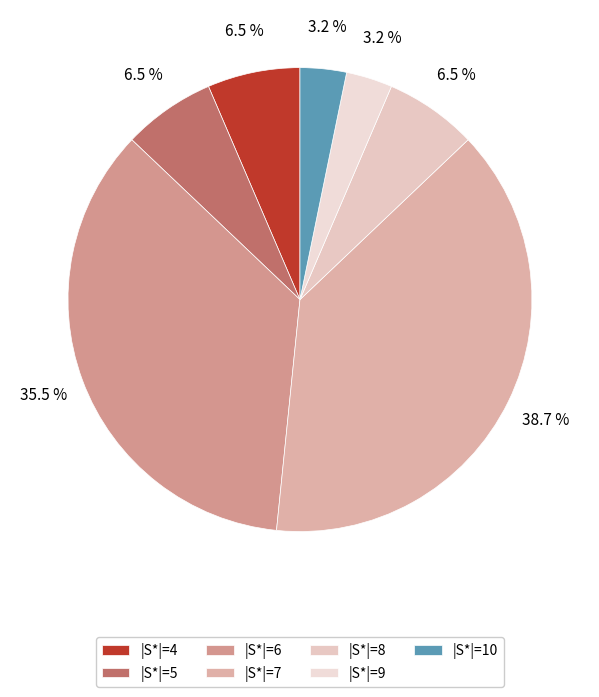

To the nearest percent, what is the difference between the largest and smallest slice percentages?

35%